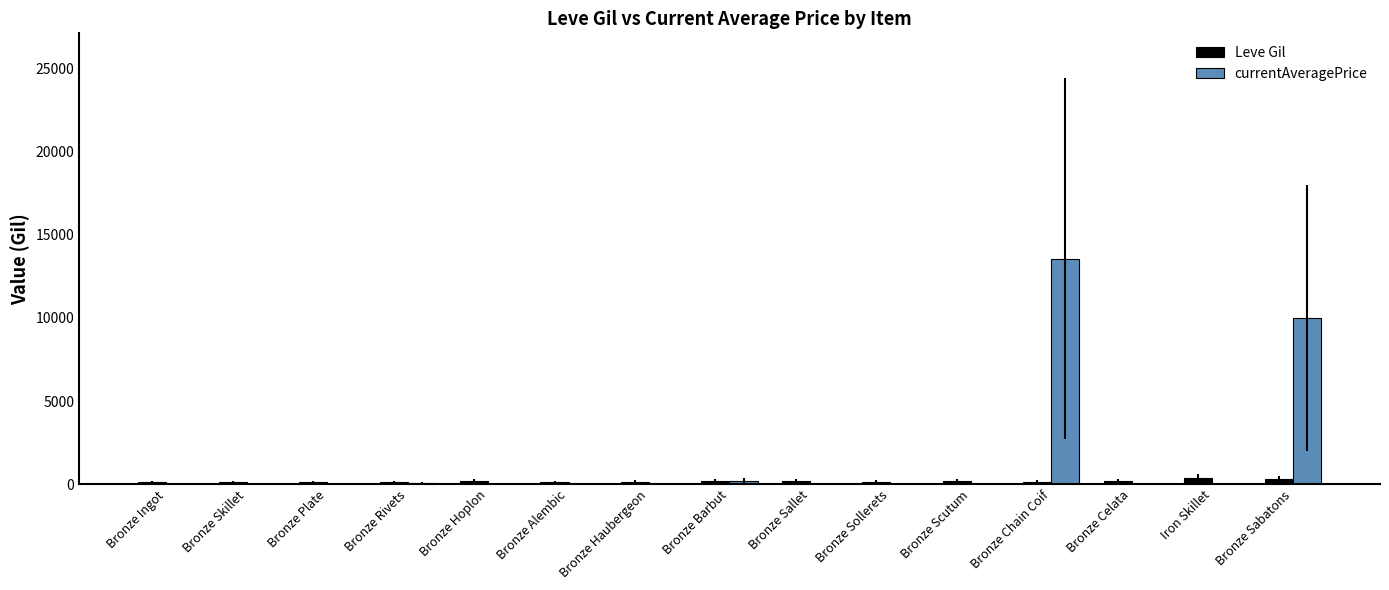

The currentAveragePrice series shows 0.0 at Bronze Celata. True or false?

True